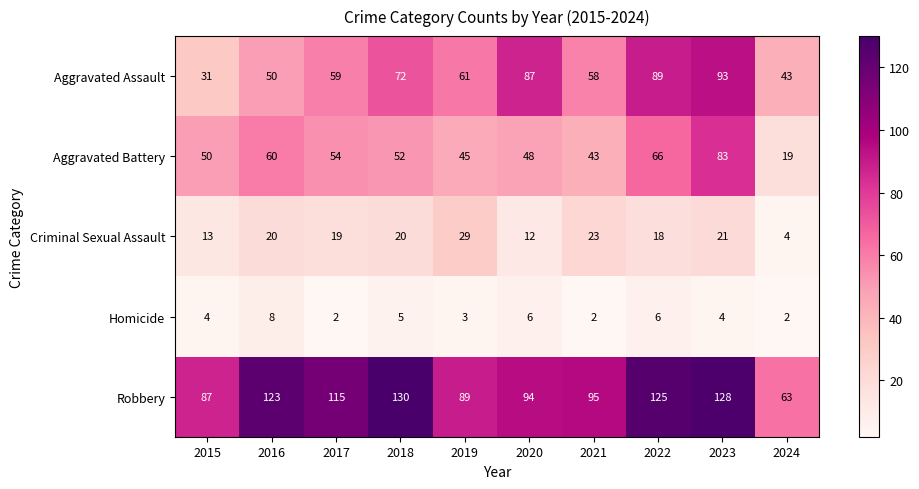

What is the difference between the maximum and minimum values in the Robbery series?

67